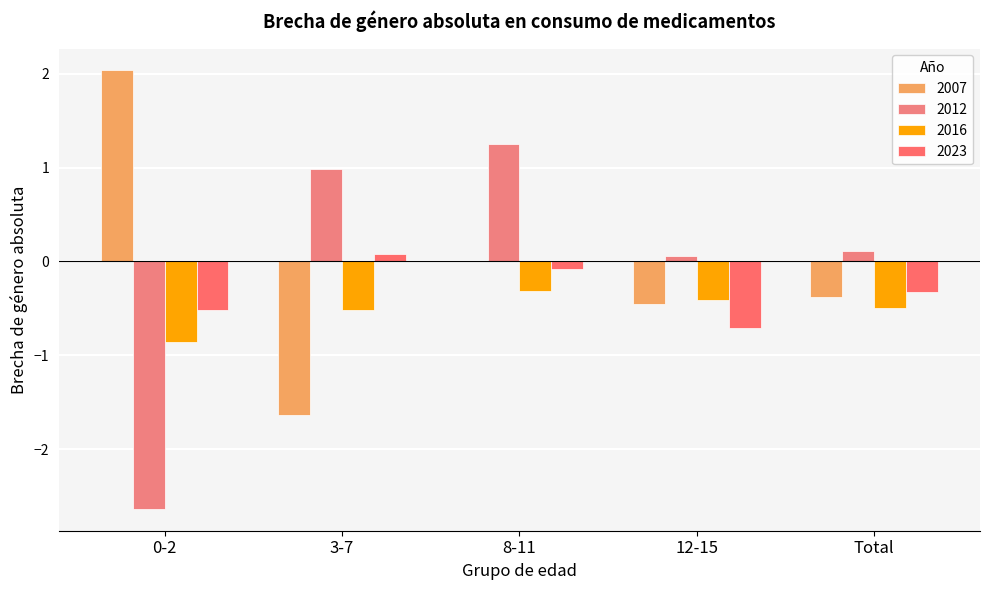

How many categories are shown in the chart?

5